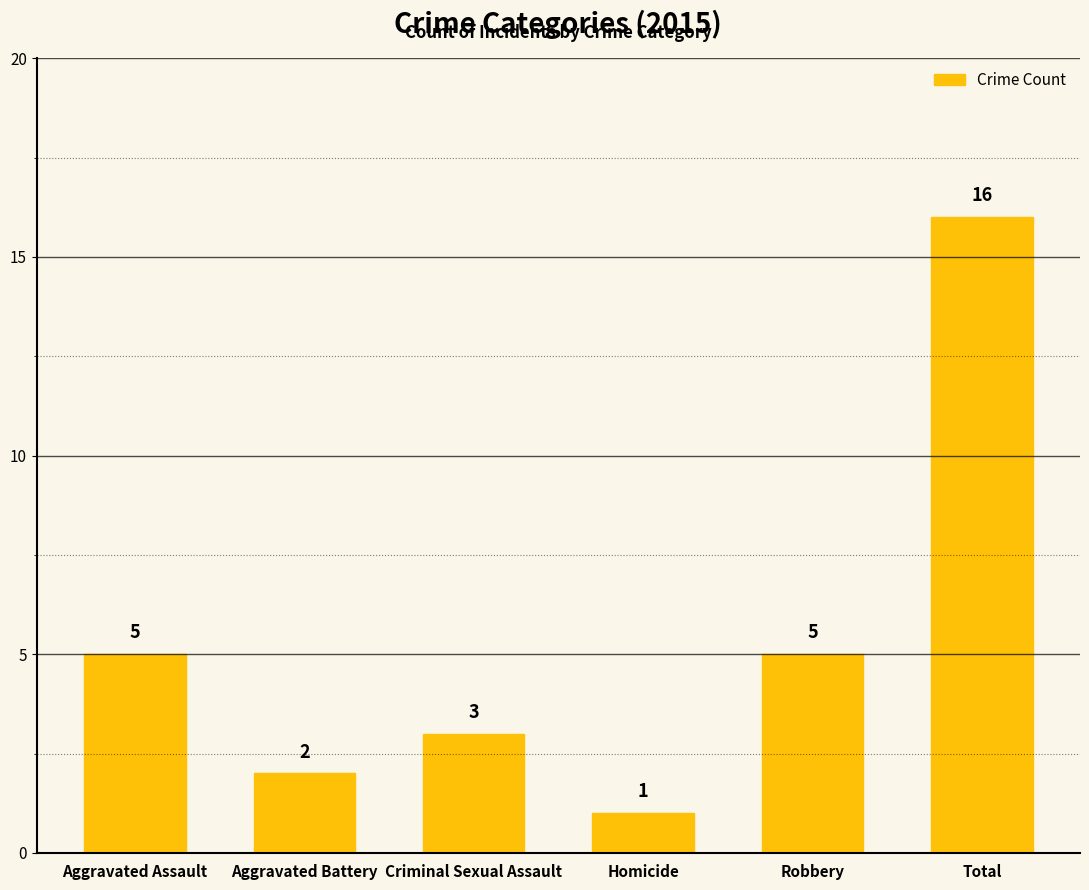

What is the difference between the values at Total and Aggravated Battery?

14